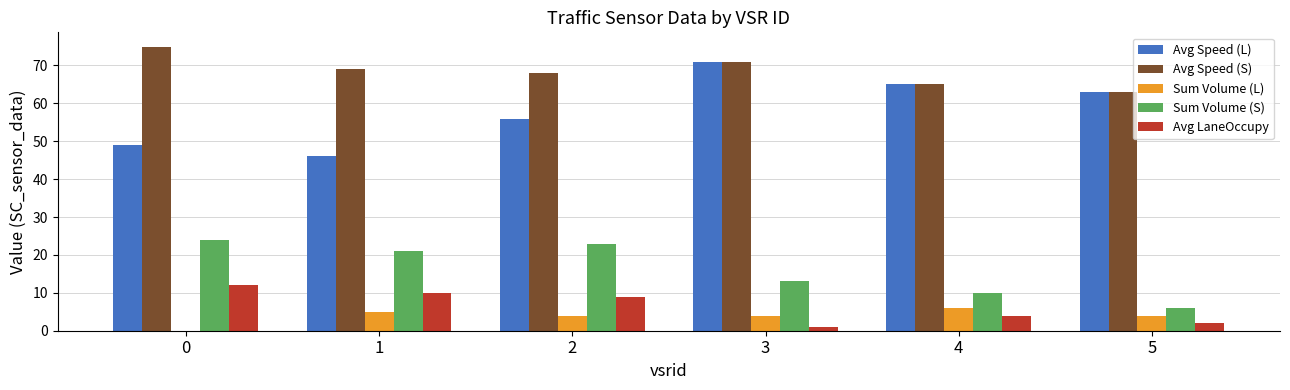

Does the chart contain stacked bars?

No